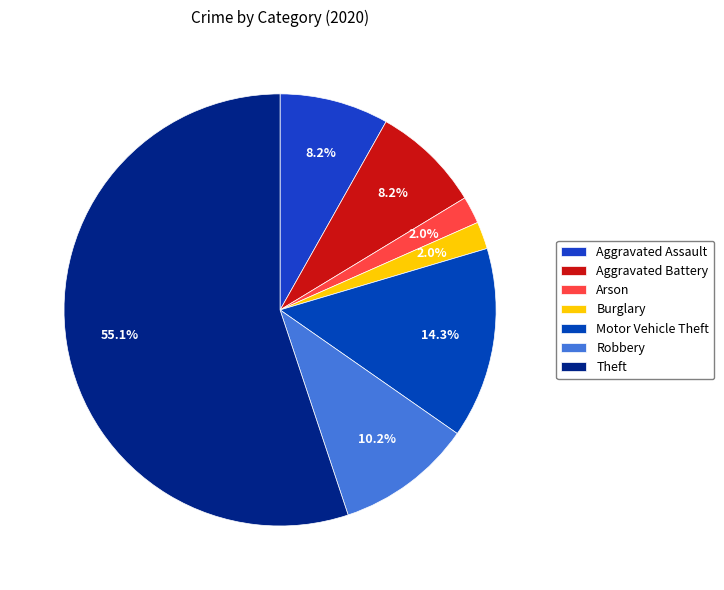

How many slices are in this pie chart?

7